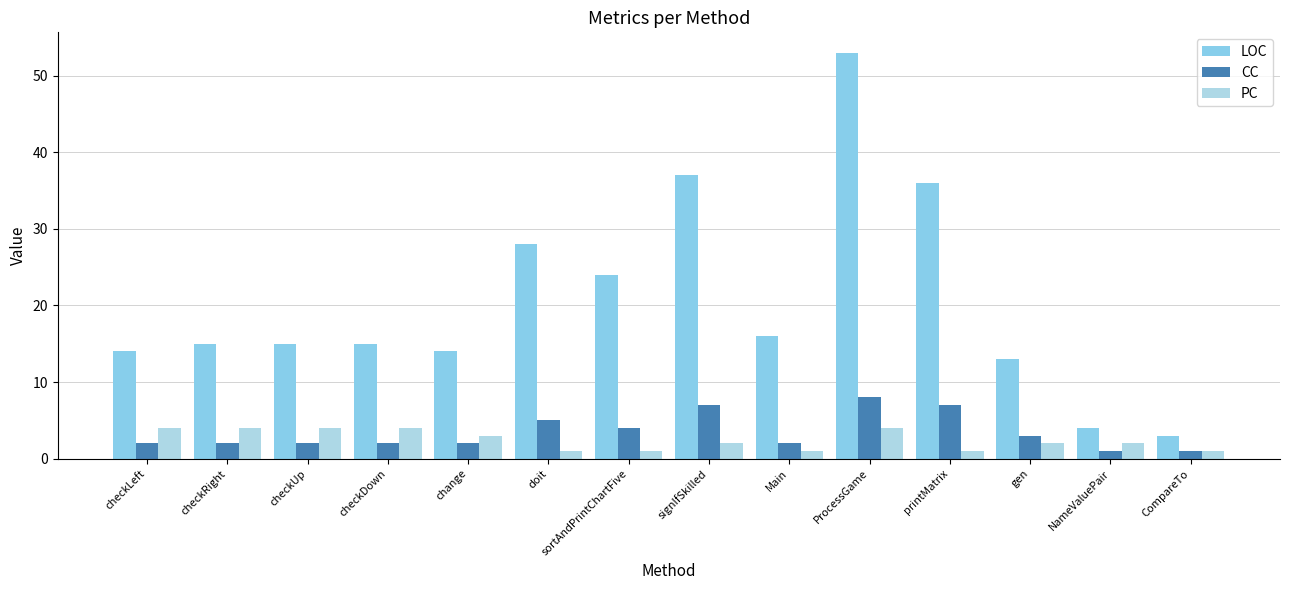

Rank the categories by PC value from lowest to highest.

doit, sortAndPrintChartFive, Main, printMatrix, CompareTo, signIfSkilled, gen, NameValuePair, change, checkLeft, checkRight, checkUp, checkDown, ProcessGame